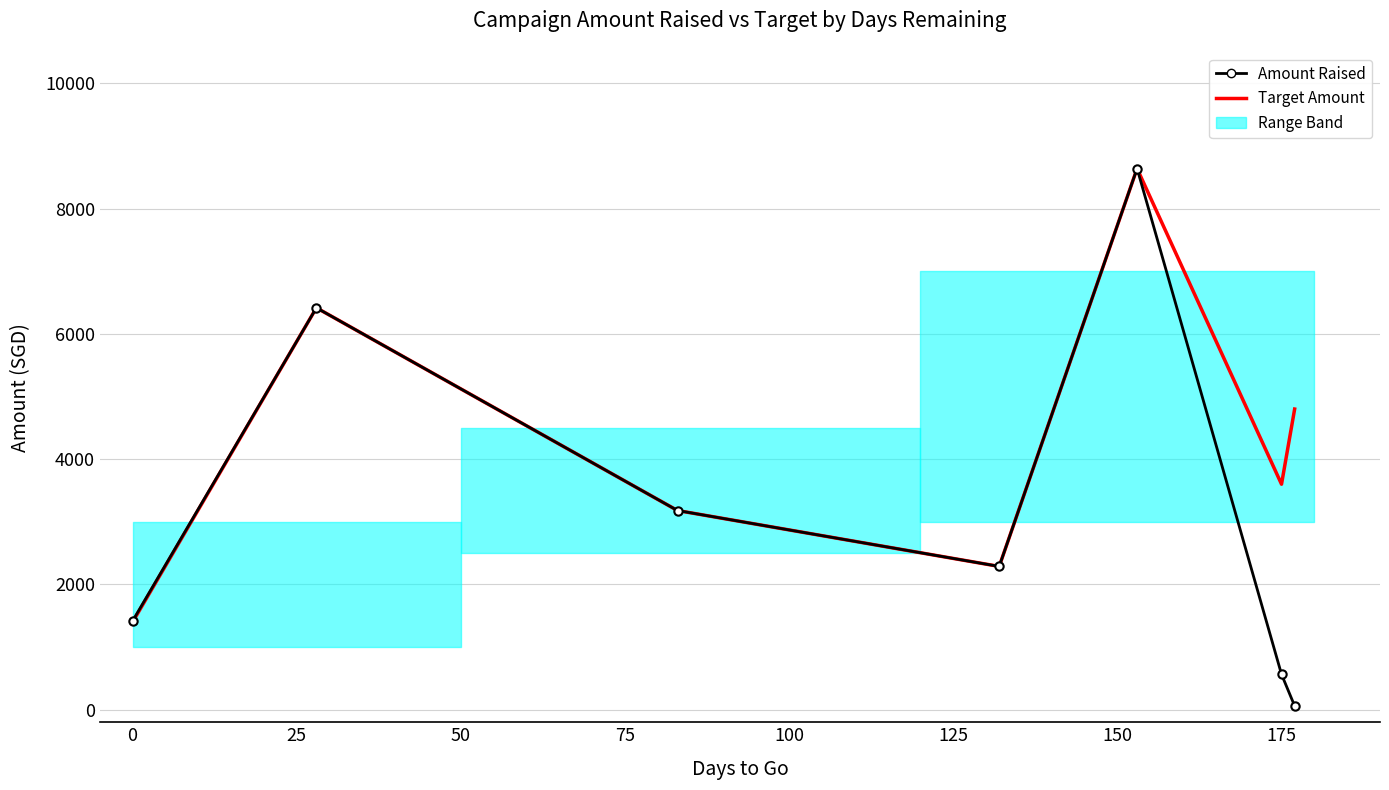

Reading left to right, extract all data points from this chart.

Amount Raised: 1416.0	6416.4	3180.0	2287.6	8640.0	565.0	60.0
Target Amount: 1399.0	6416.4	3180.0	2287.6	8640.0	3600.0	4800.0